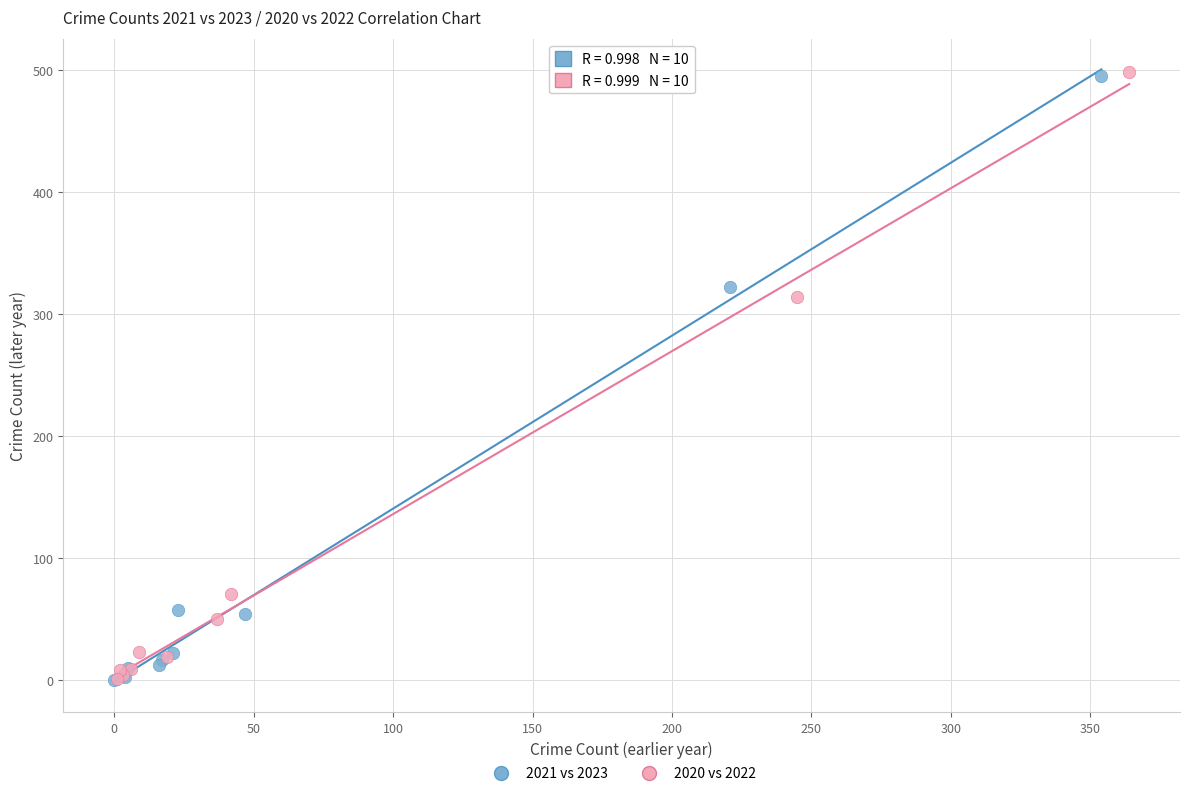

Which series has the largest Y range (max minus min)?

2020 vs 2022